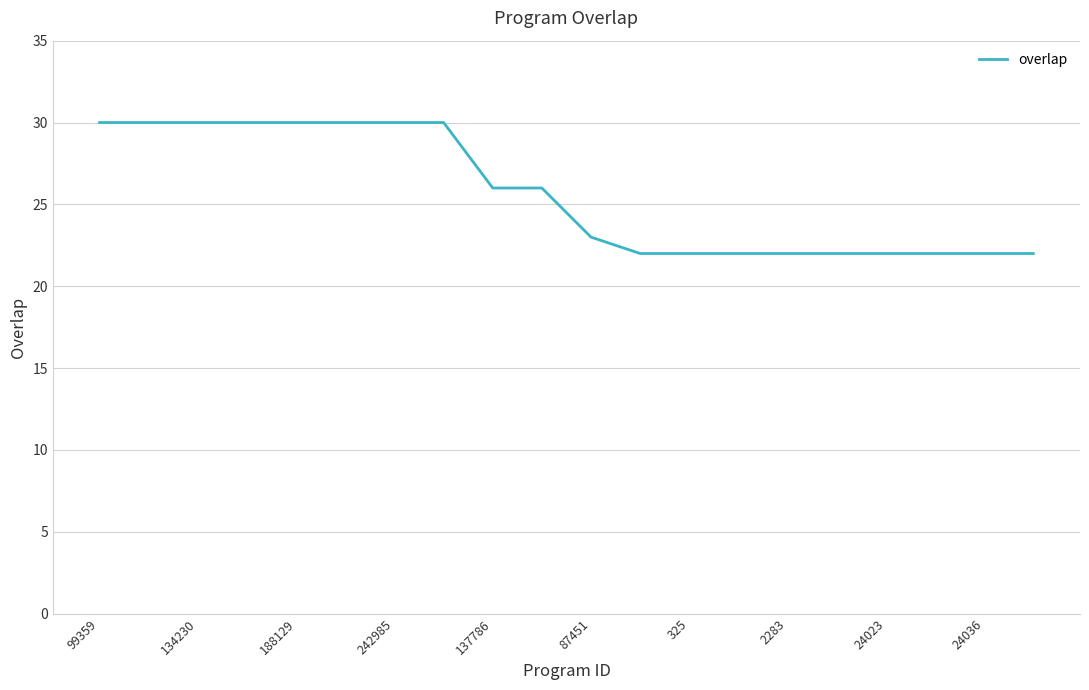

What is the maximum value shown in the chart?

30